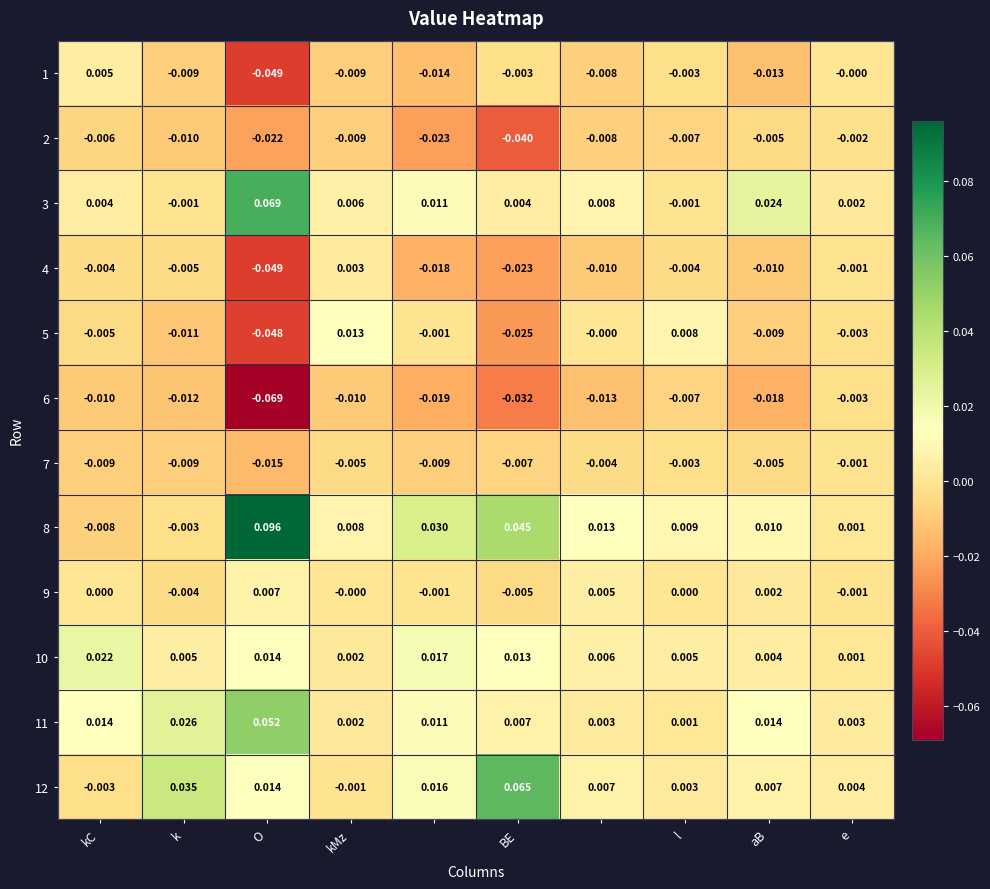

How many series are shown in this chart?

12